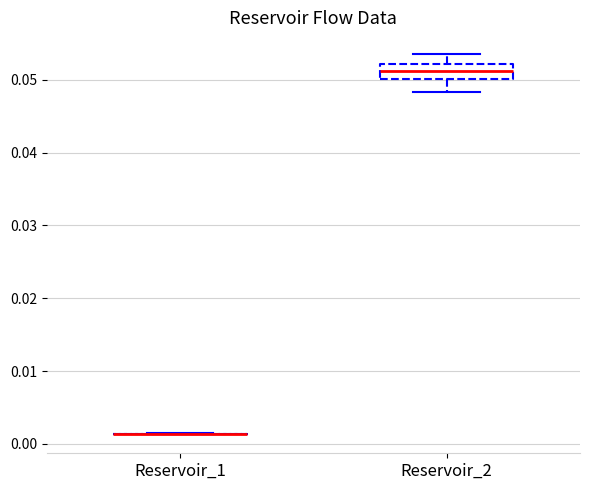

Reading left to right, read every box against the y-axis: the position of its median line, the range the box covers, and the ends of its whiskers. The values are not printed on the chart, so give them approximately, as read against the axis.

Reservoir_1: box collapsed to a line at 0.001, whiskers 0.001 to 0.001
Reservoir_2: median 0.051, box 0.050 to 0.052, whiskers 0.048 to 0.054